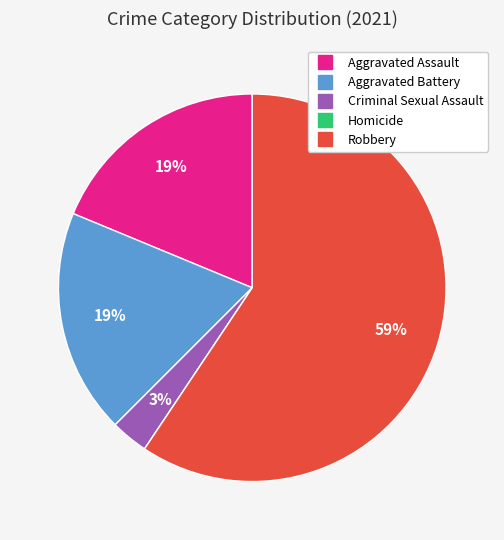

True or false: Robbery accounts for 45% of the total.

False